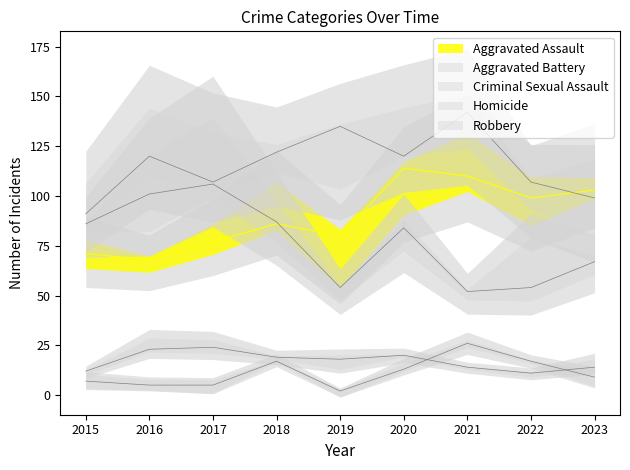

How many values in the Homicide series exceed 9?

4